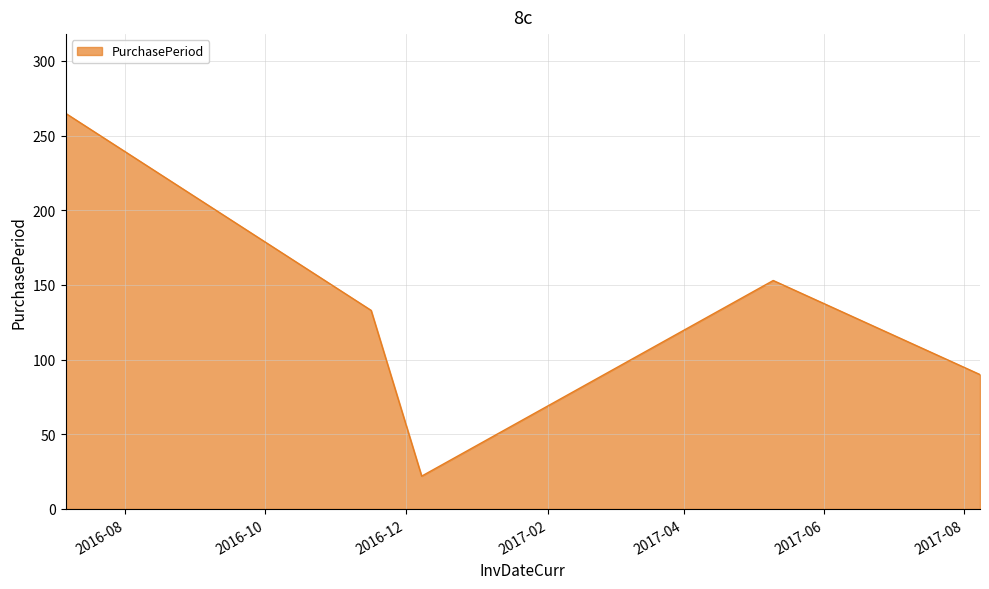

What is the maximum value shown in the chart?

265